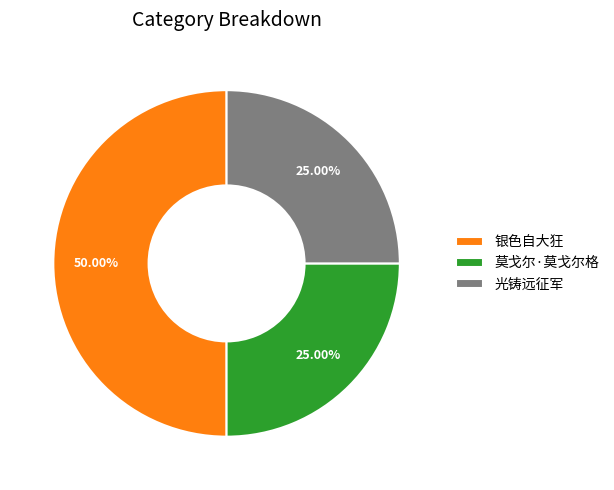

Does 光铸远征军 represent more than half of the total?

No